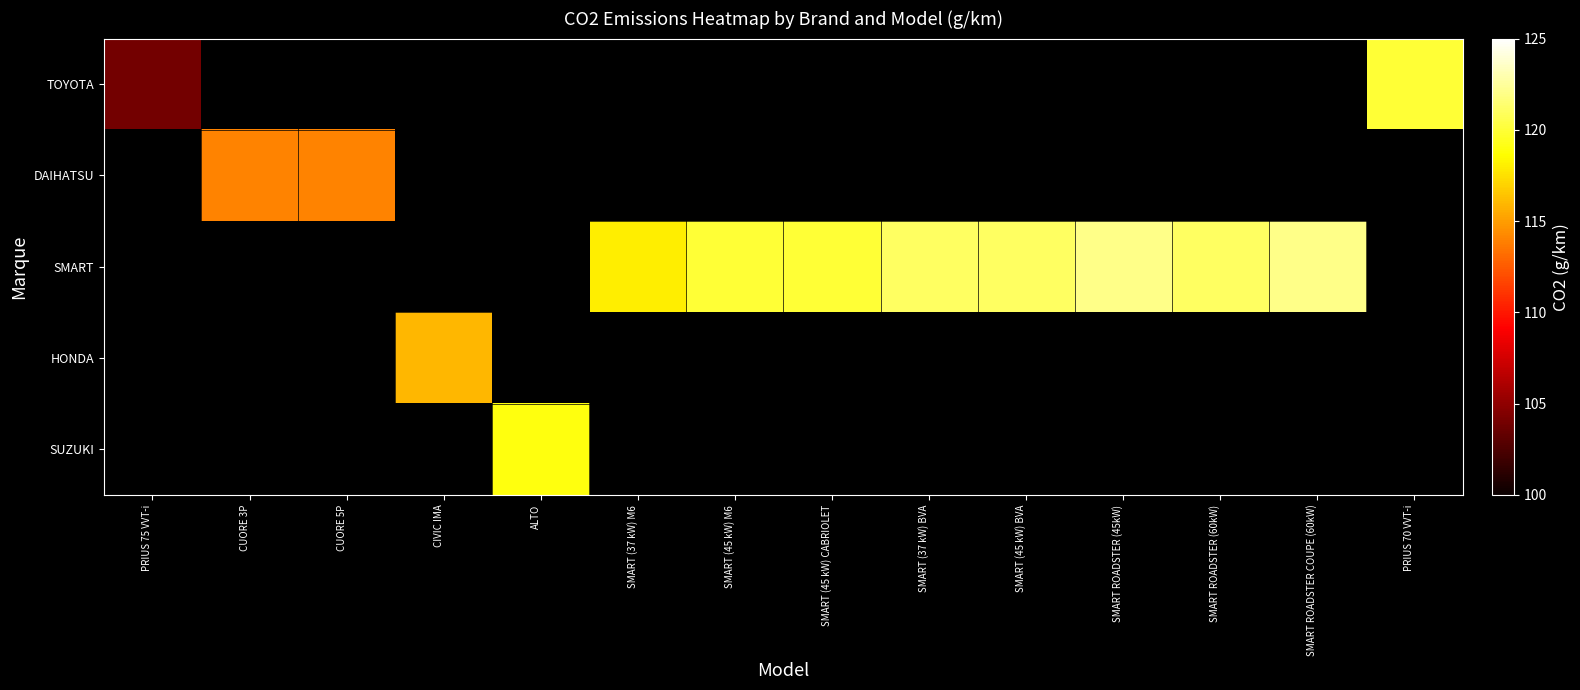

Which has a higher value, CUORE 5P or SMART (45 kW) BVA?

SMART (45 kW) BVA